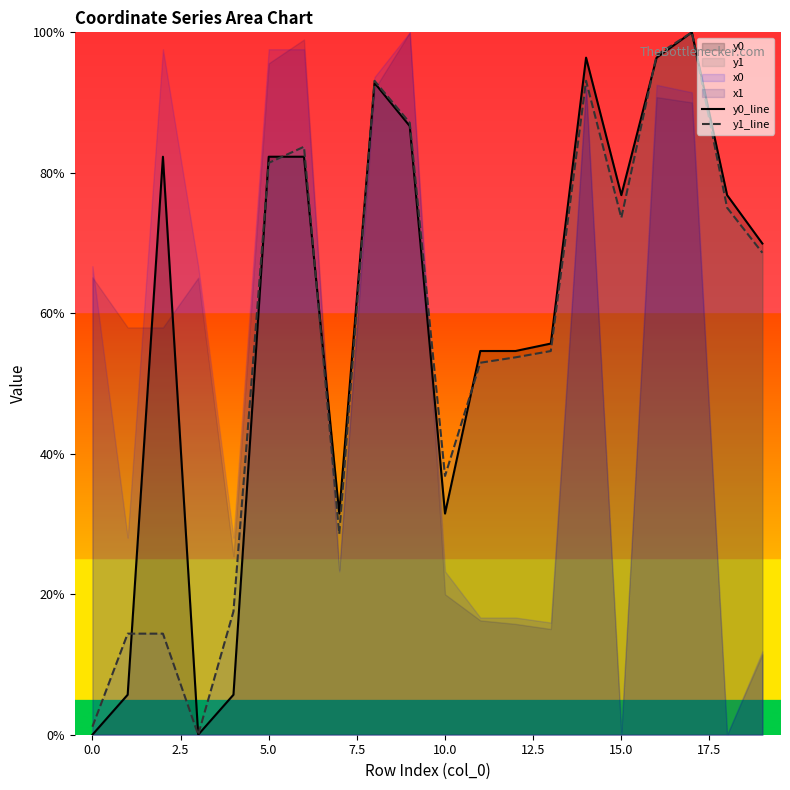

What is the highest value of the y0_line series?

100.0